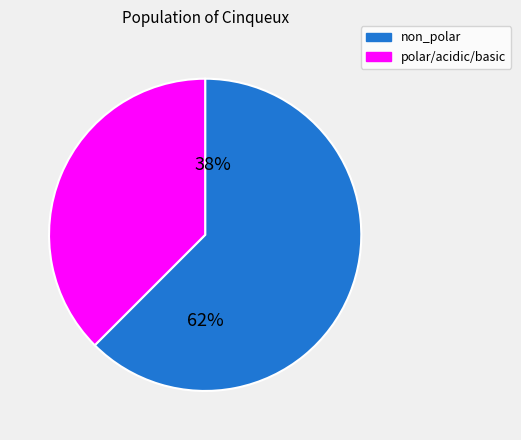

Rank the categories by value from lowest to highest.

polar_acidic_basic, non_polar